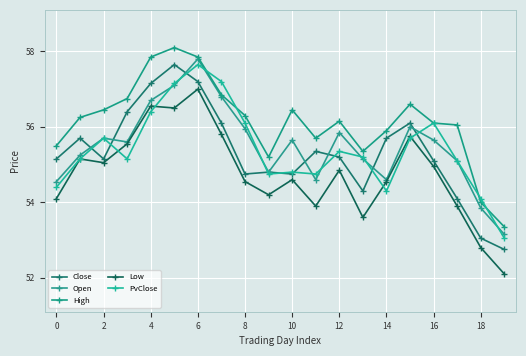

At how many categories does at least one series exceed 56?

13